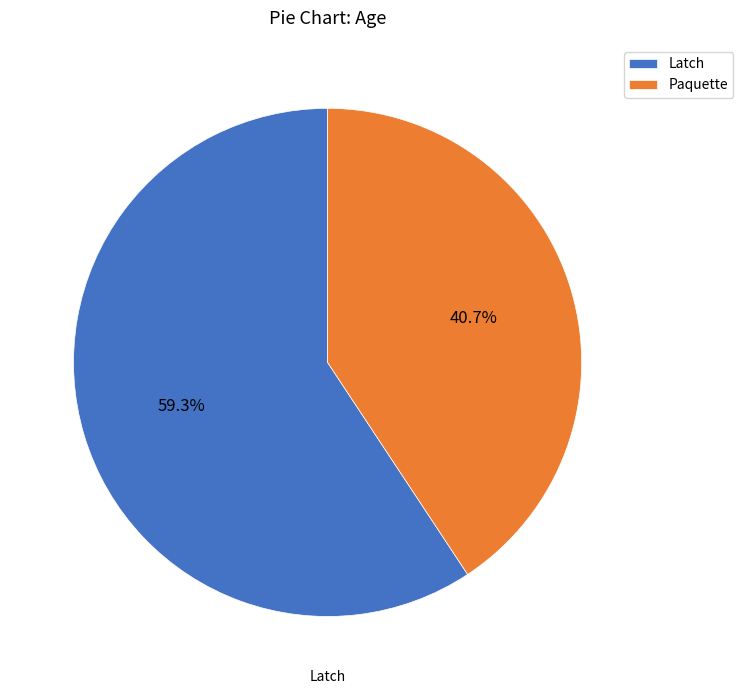

Is there a majority slice in this chart?

Yes